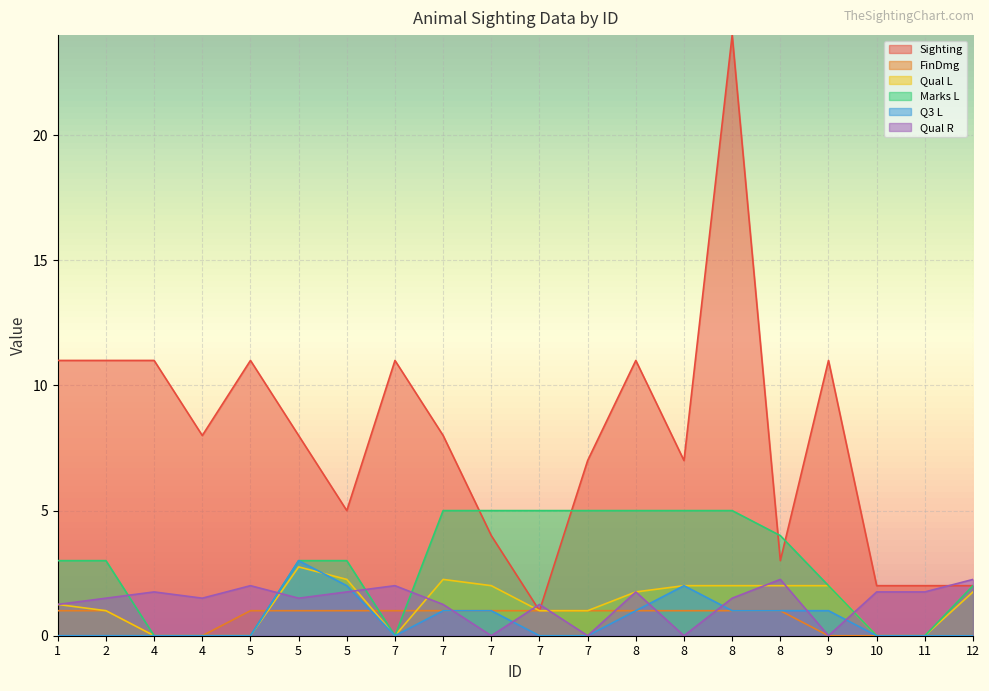

The value of Sighting at 2 is 4.1. True or false?

False